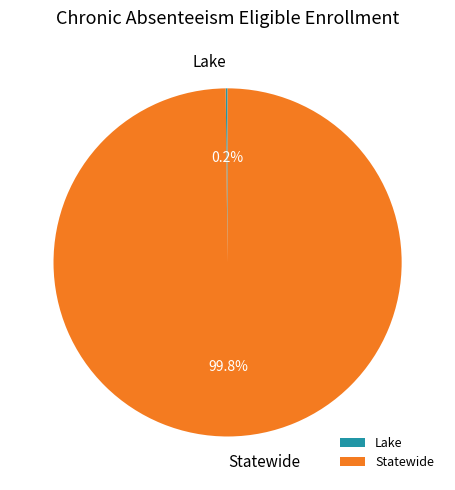

What portion of the pie excludes Statewide?

0.2%